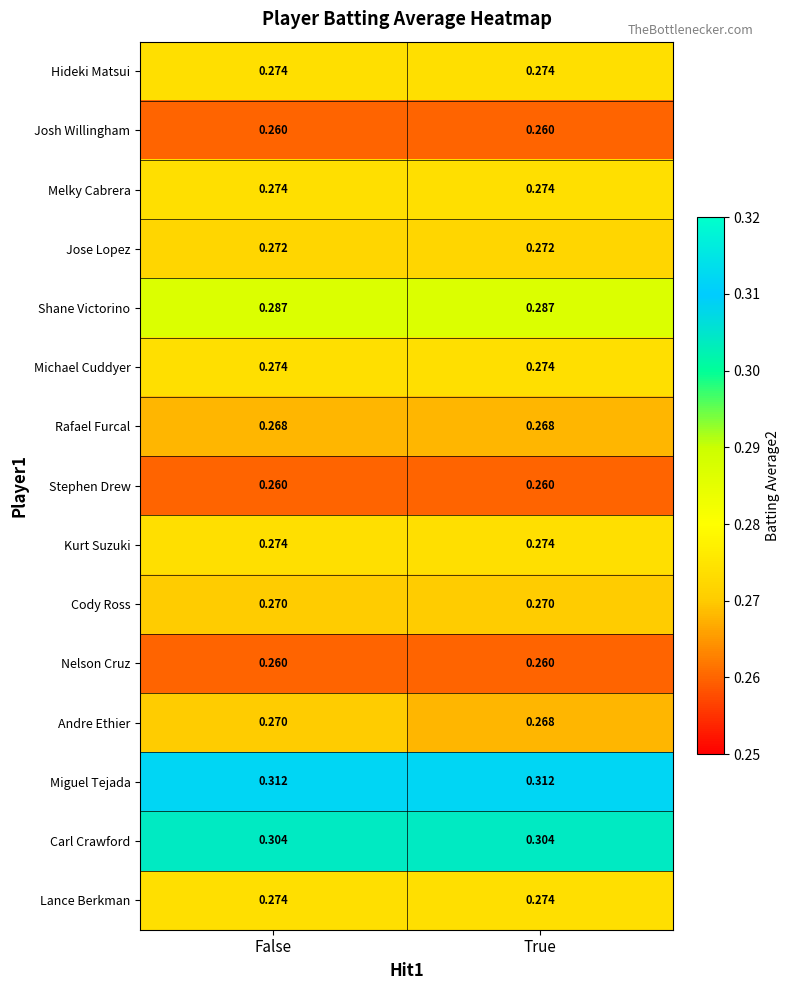

Which series has the widest spread of values?

Andre Ethier